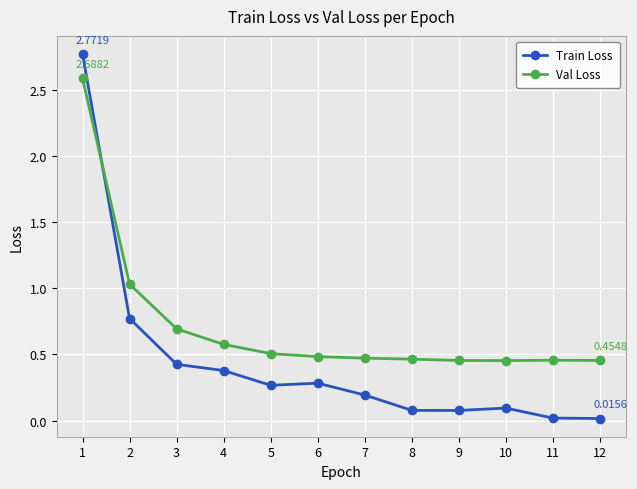

At 4, list the series in order from largest to smallest.

Val Loss, Train Loss